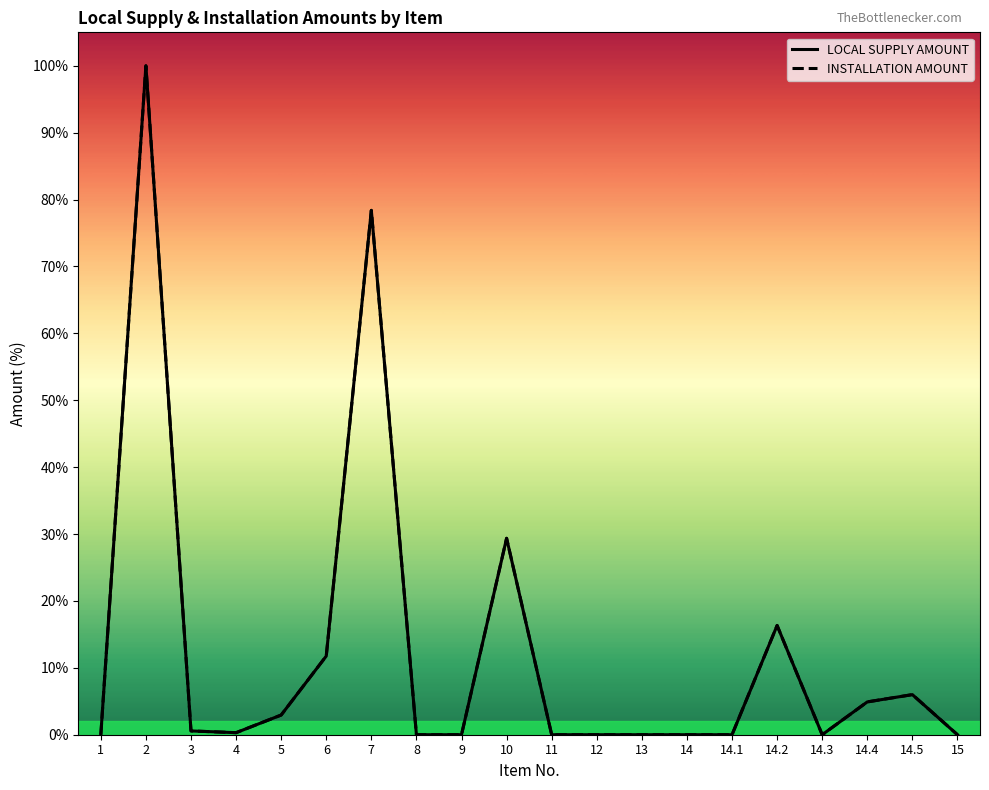

Reading left to right, transcribe all the data shown in this chart.

LOCAL SUPPLY AMOUNT: 1=0.0	2=100.0	3=0.6	4=0.3	5=2.9	6=11.8	7=78.4	8=0.0	9=0.0	10=29.4	11=0.0	12=0.0	13=0.0	14=0.0	14.1=0.0	14.2=16.3	14.3=0.0	14.4=4.9	14.5=6.0	15=0.0
INSTALLATION AMOUNT: 1=0.0	2=100.0	3=0.6	4=0.3	5=2.9	6=11.8	7=78.4	8=0.0	9=0.0	10=29.4	11=0.0	12=0.0	13=0.0	14=0.0	14.1=0.0	14.2=16.3	14.3=0.0	14.4=4.9	14.5=6.0	15=0.0